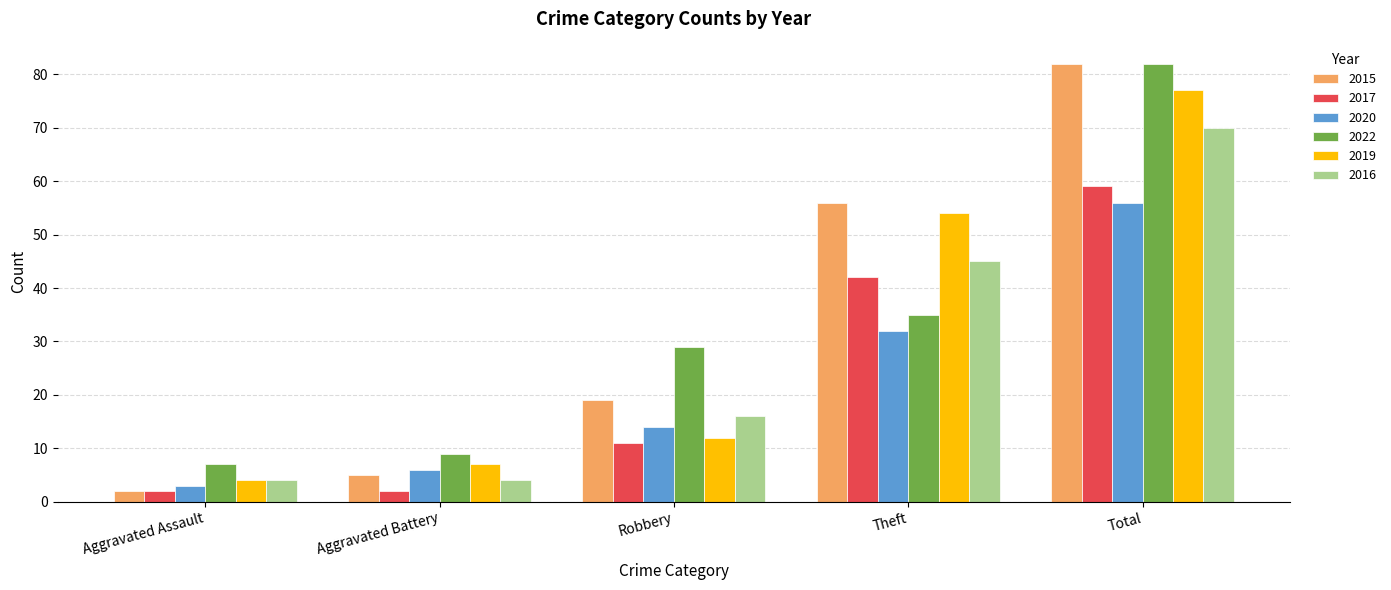

Reading left to right, what are all the values shown in this chart?

2015: 2	5	19	56	82
2017: 2	2	11	42	59
2020: 3	6	14	32	56
2022: 7	9	29	35	82
2019: 4	7	12	54	77
2016: 4	4	16	45	70